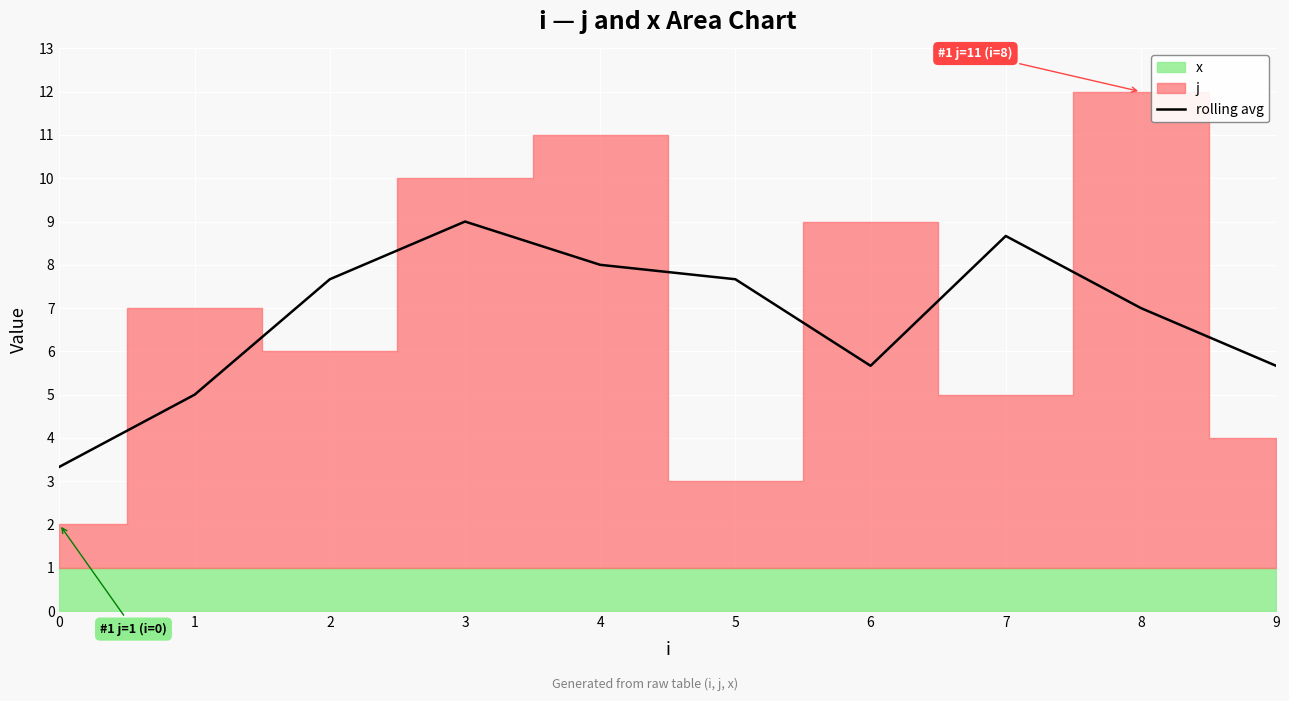

What is the ratio of the value at 3 to the value at 8?

1.3